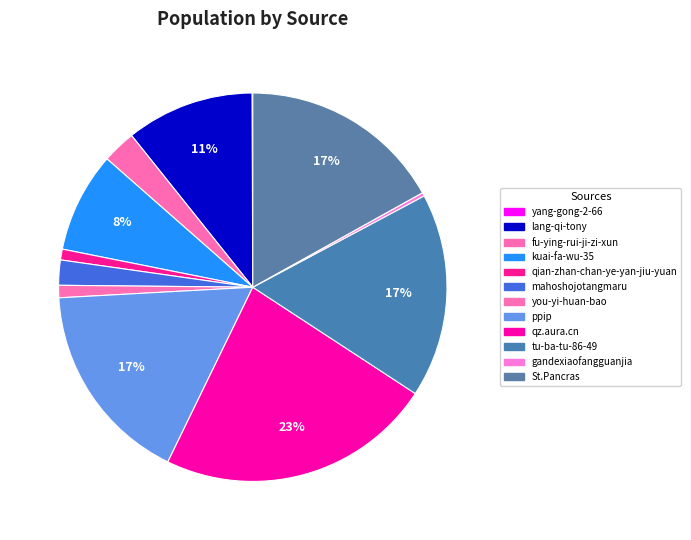

Is the sum of St.Pancras and qz.aura.cn greater than half?

No